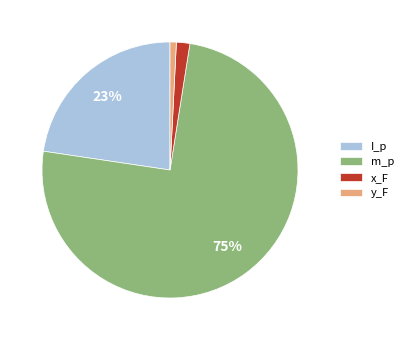

Which category has the biggest portion of the pie?

m_p